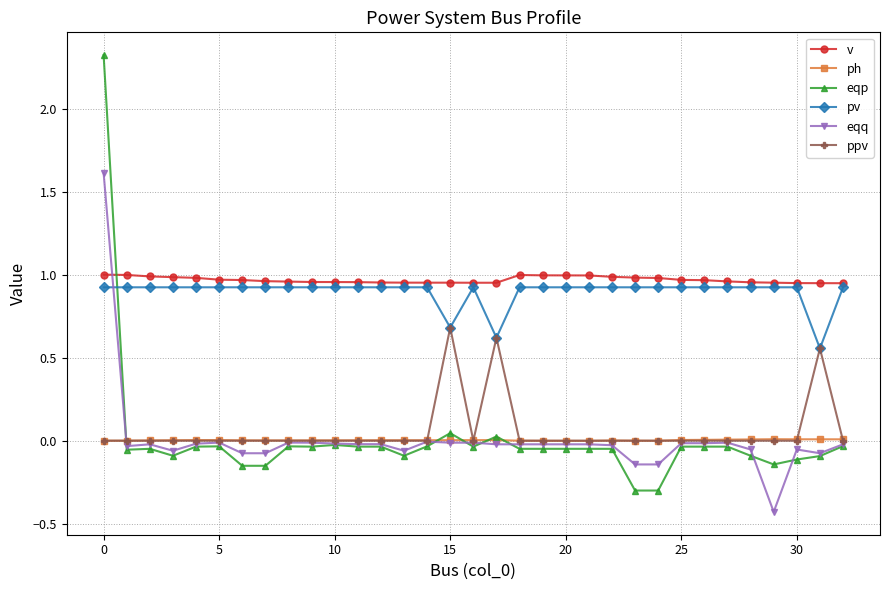

What is the minimum value shown in the chart?

-0.4